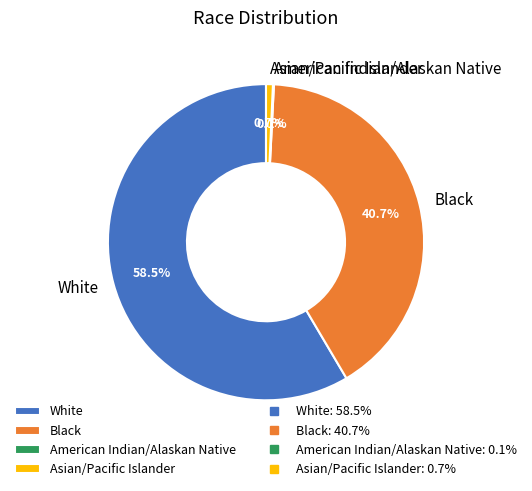

Which category accounts for the majority?

White